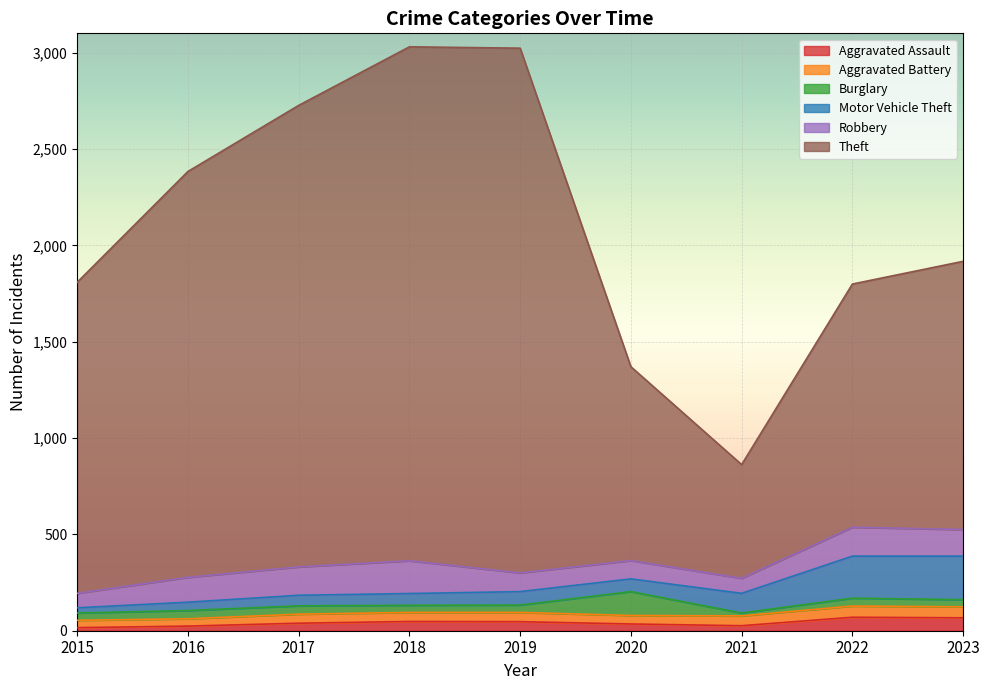

True or false: Robbery and Aggravated Battery cross at least once.

False